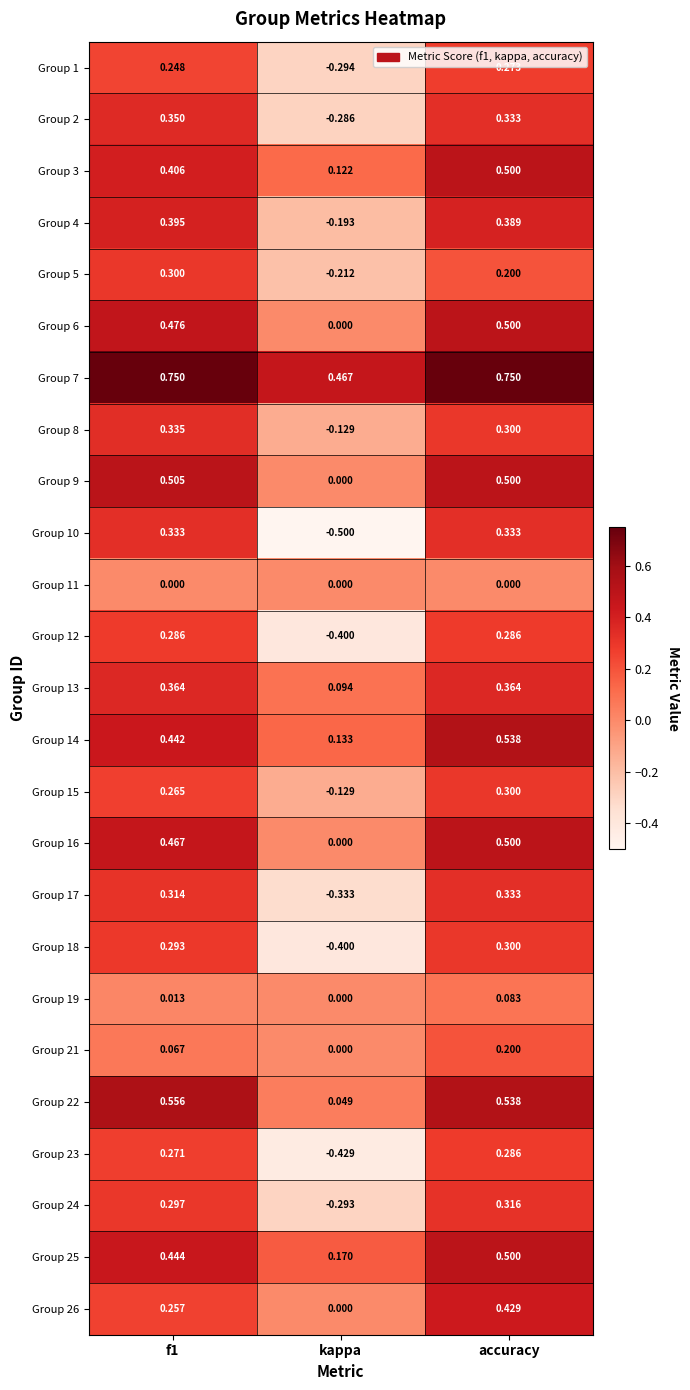

Where is Group 4 nearest to the value 0?

kappa